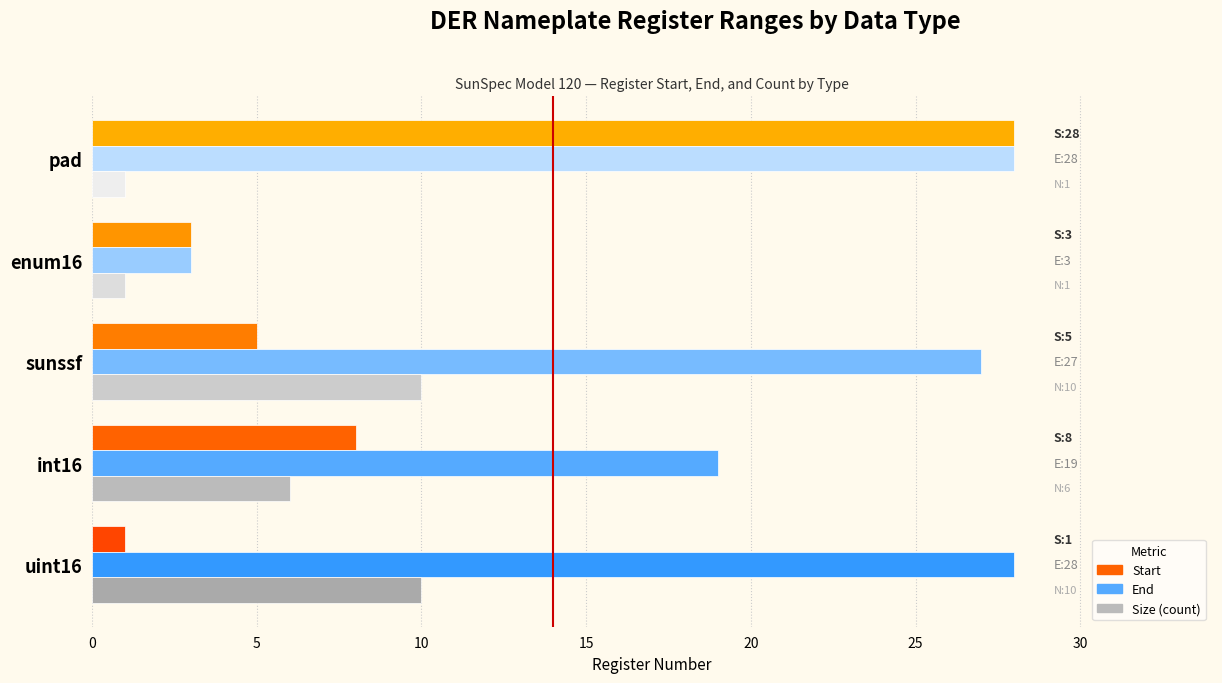

What is the total value across all series at enum16?

7